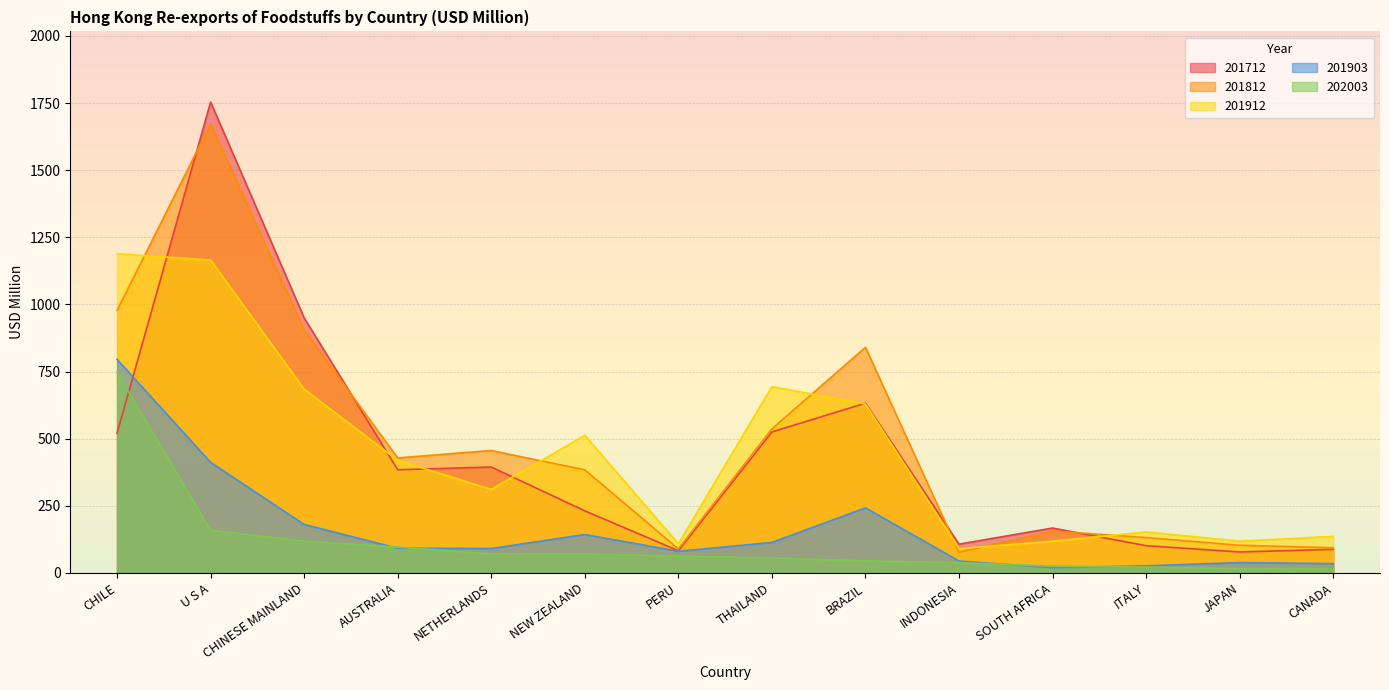

In 201903, how many points are higher than both neighbors (excluding endpoints)?

3